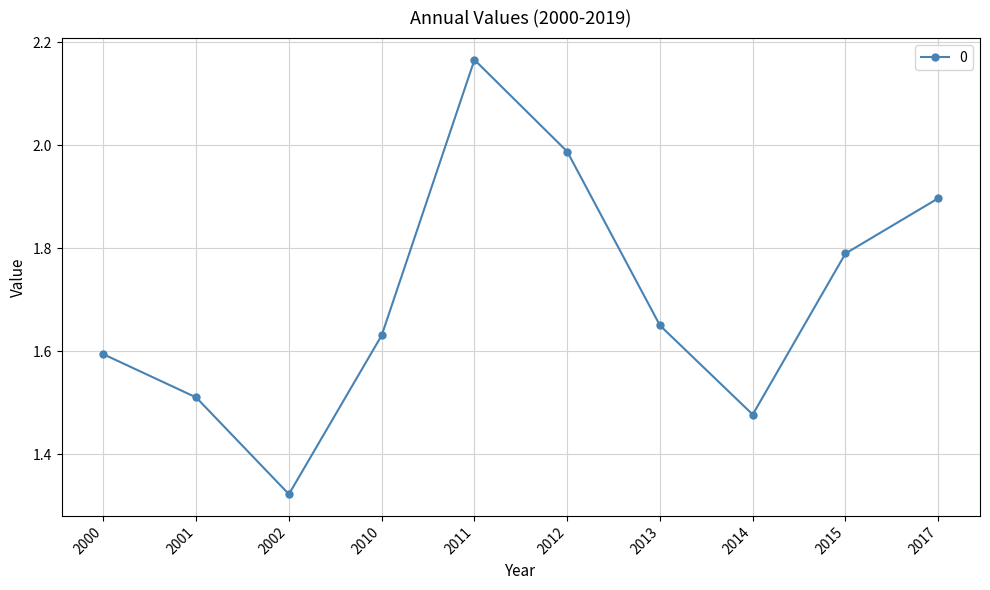

Is it true that the value at 2010 is 2.9?

False